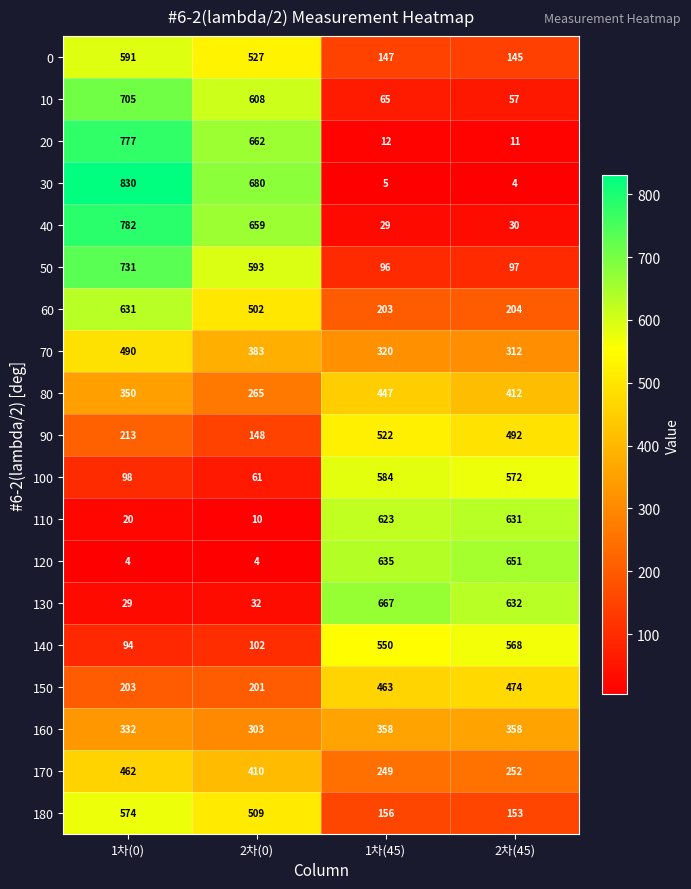

Where does the 60 series first go above 502?

1차(0)